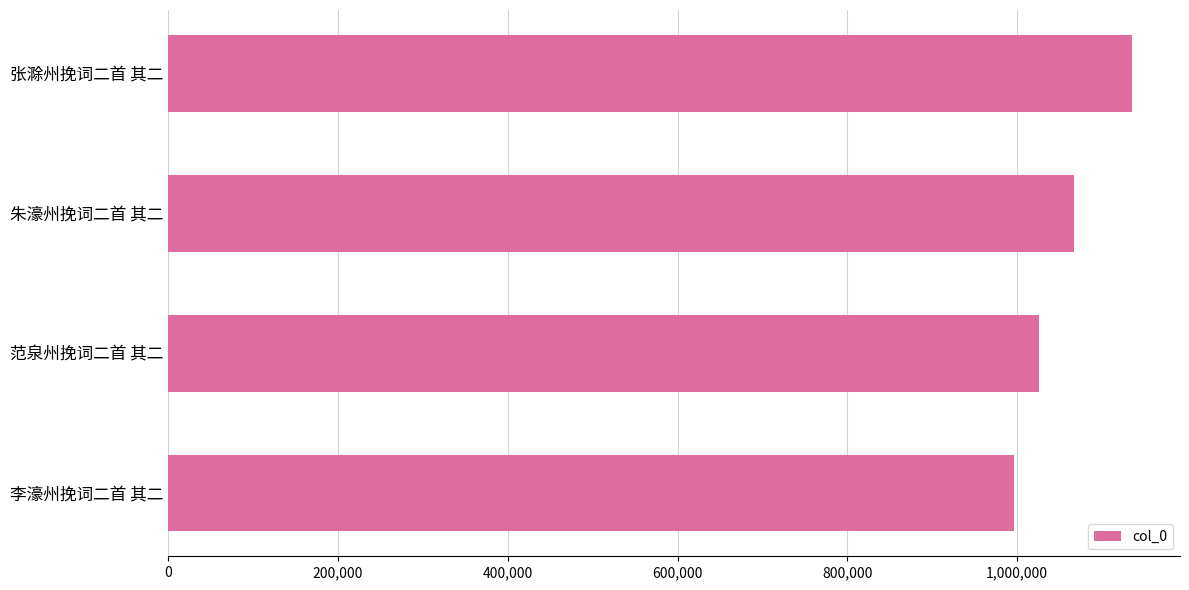

Where is the data nearest to the value 1065594?

朱濠州挽词二首 其二